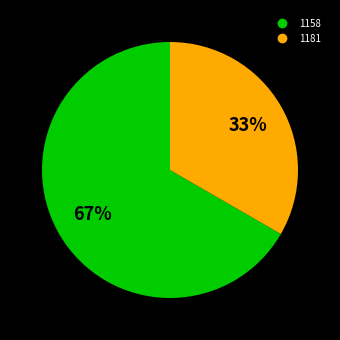

Between 1158 and 1181, which is larger?

1158